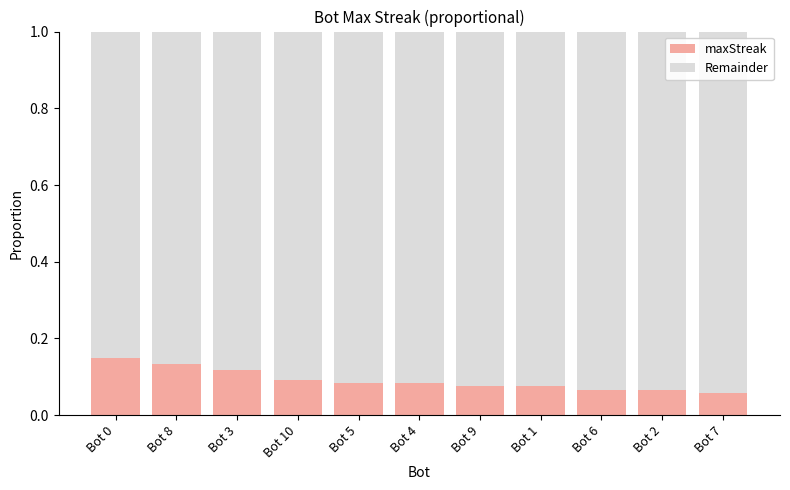

Is it true that maxStreak equals 0.1 at Bot 10?

True